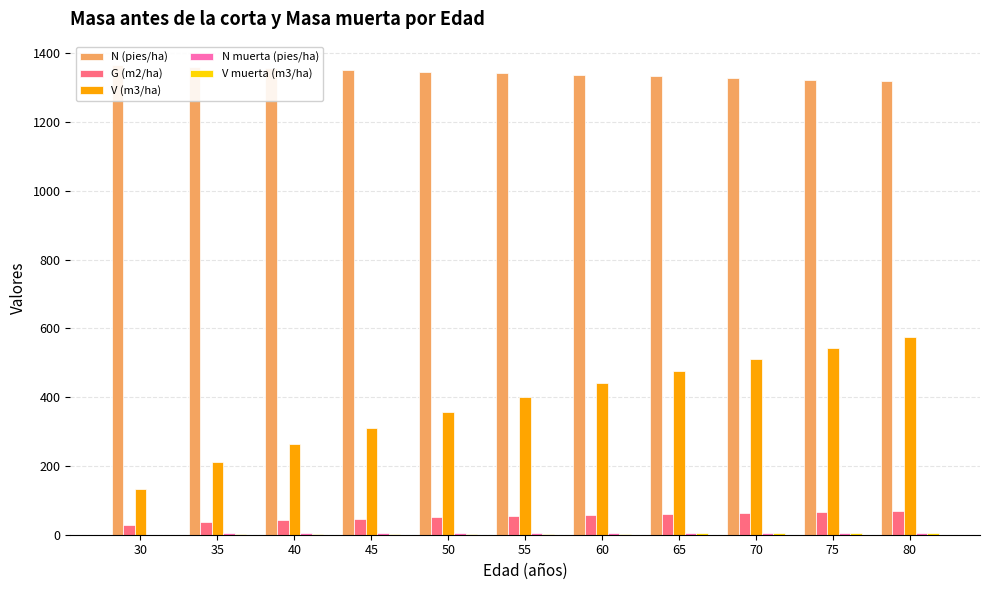

The value of V muerta (m3/ha) at 30 is 2.3. True or false?

False